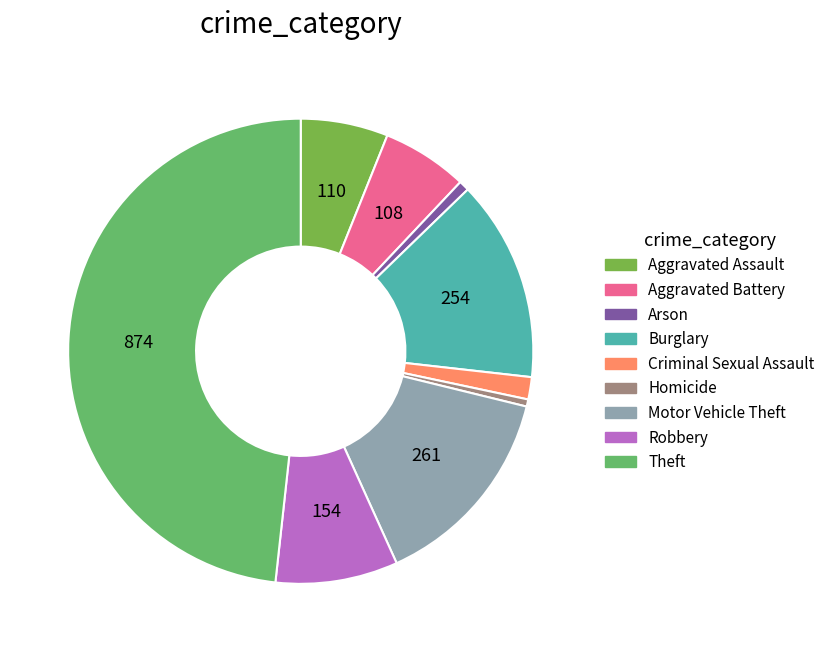

Which slice is the largest?

Theft